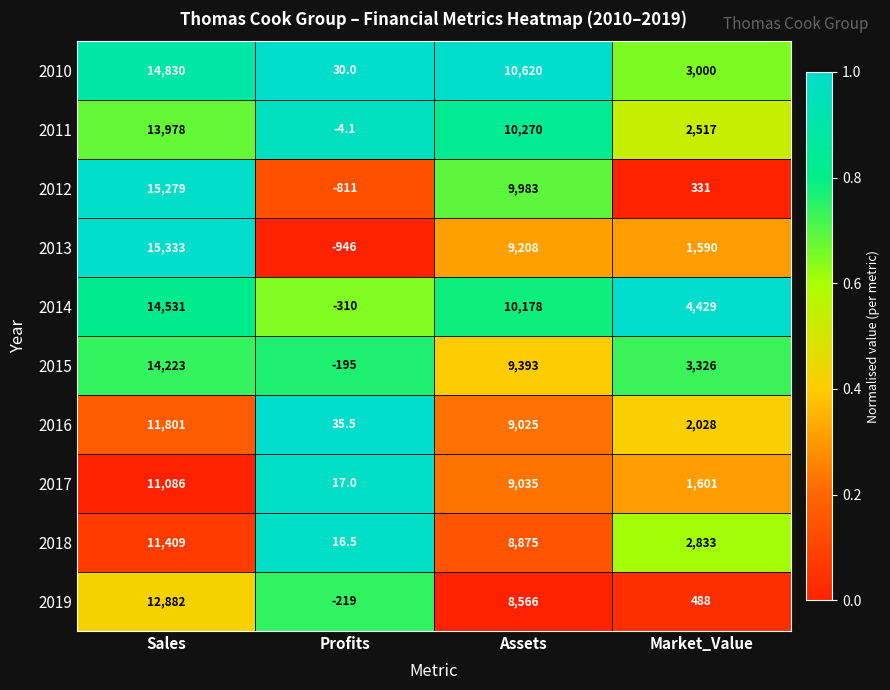

What is the difference between the second highest and minimum values in the 2013 series?

10154.0